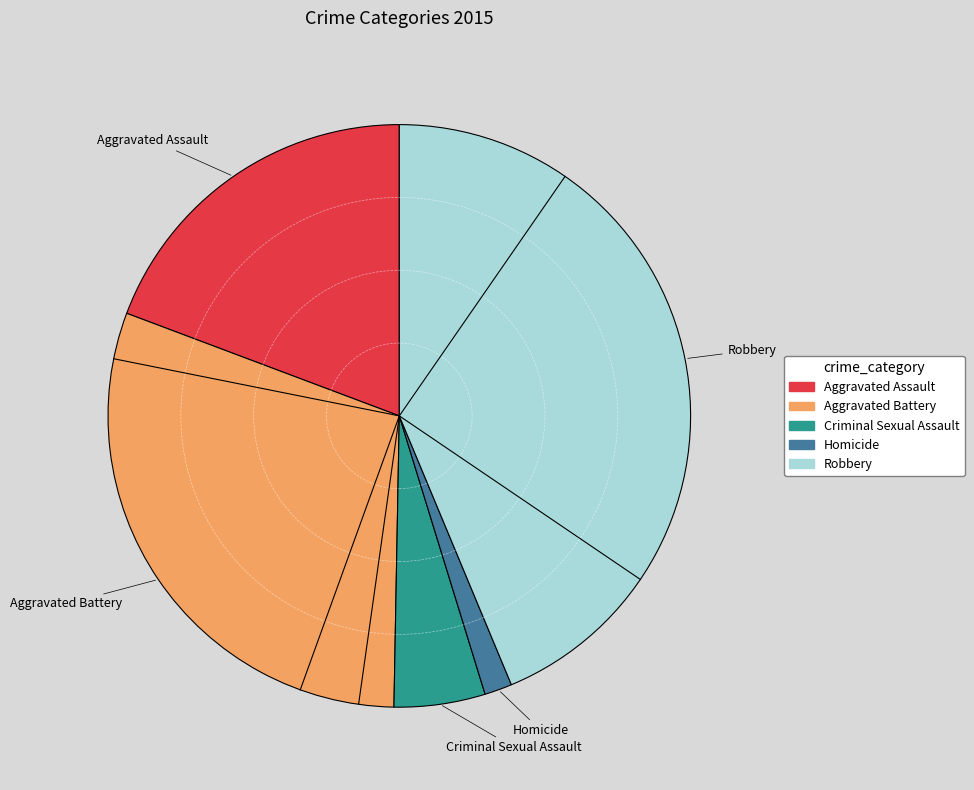

Does any single category account for the majority?

No